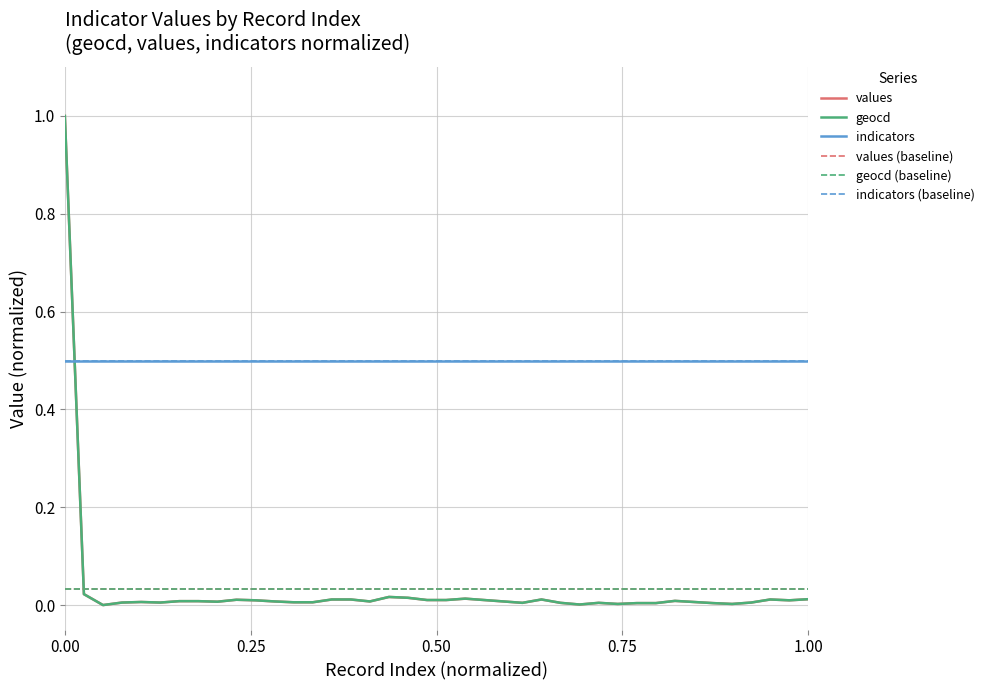

After their last crossing, which series has the higher values: values or values (baseline)?

values (baseline)